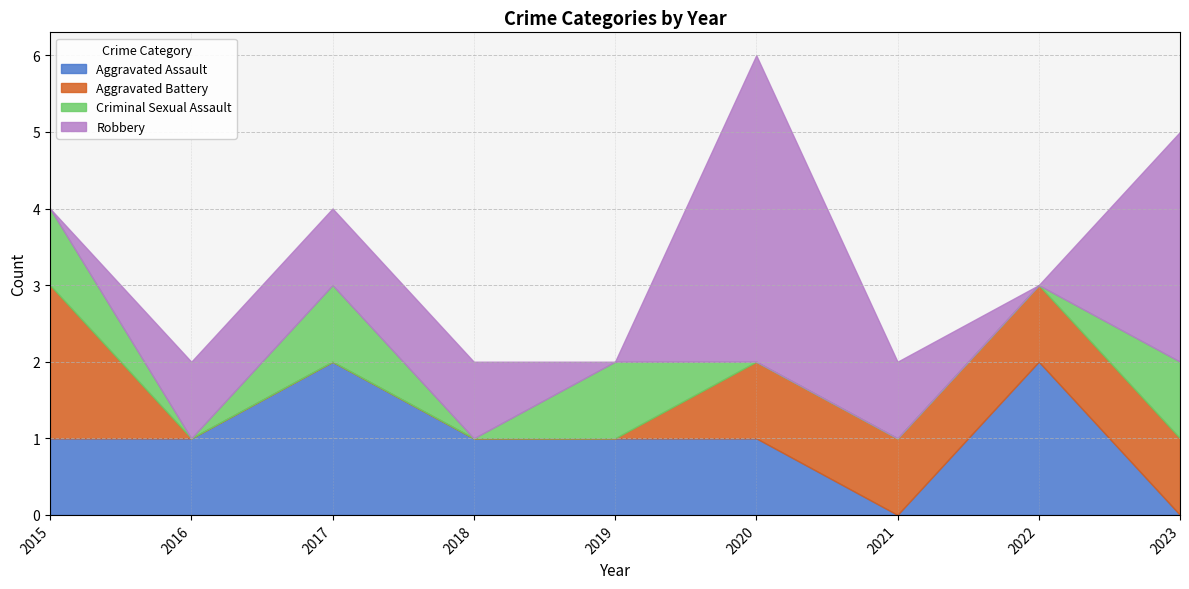

How many values in the Aggravated Assault series are below 1?

2